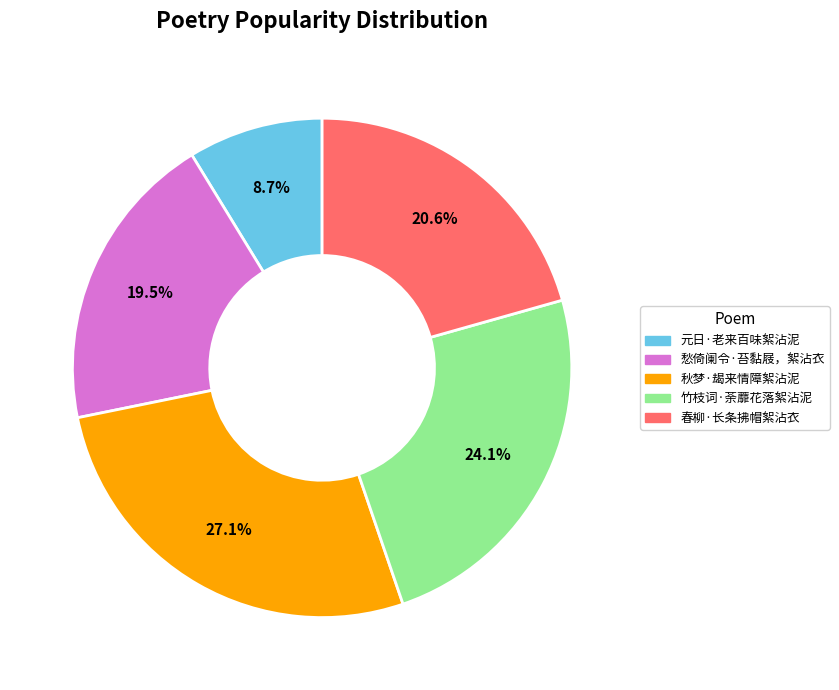

Approximately how many times larger is the value at 春柳·长条拂帽絮沾衣 compared to 元日·老来百味絮沾泥?

2.4